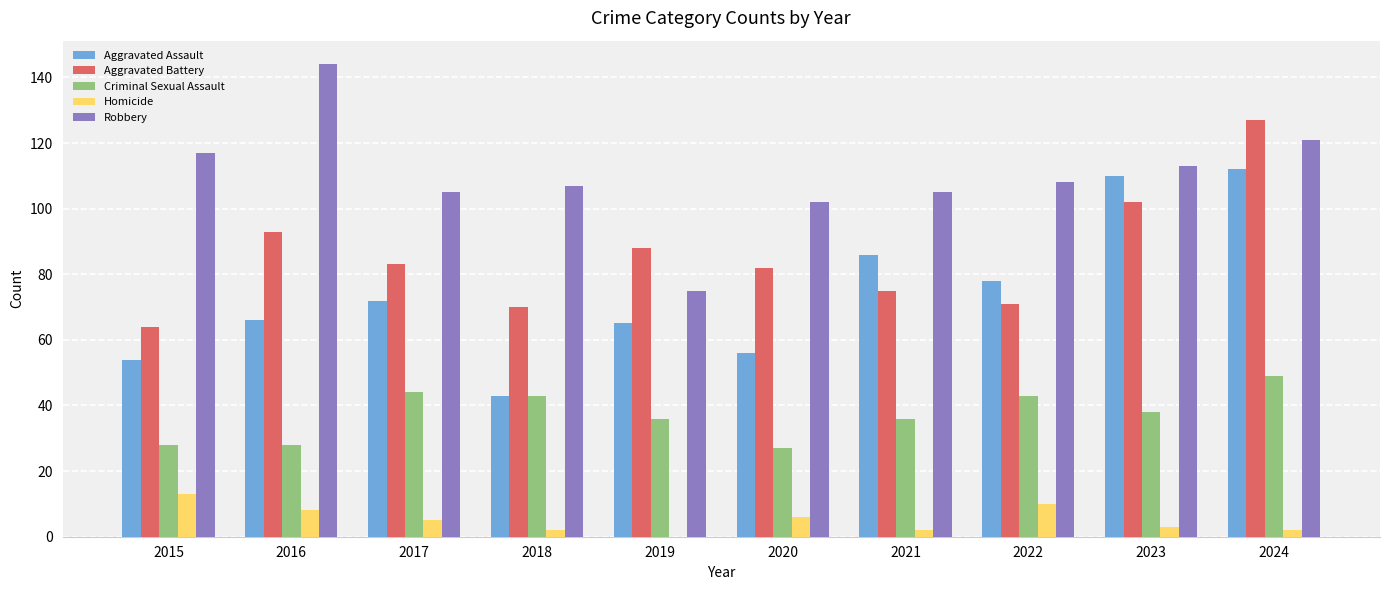

What is the total value across all series at 2018?

265